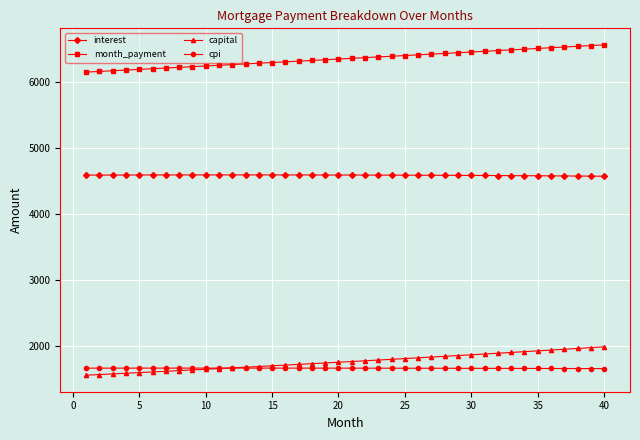

What is the lowest value of the cpi series?

1660.0